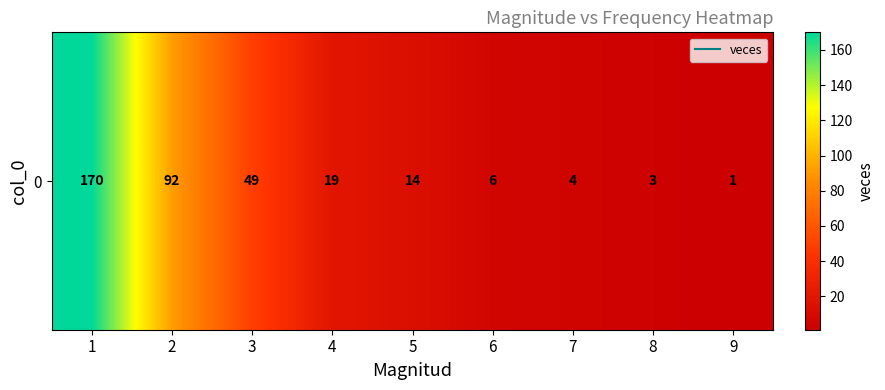

Reading right to left, transcribe all the data shown in this chart.

9=1	8=3	7=4	6=6	5=14	4=19	3=49	2=92	1=170